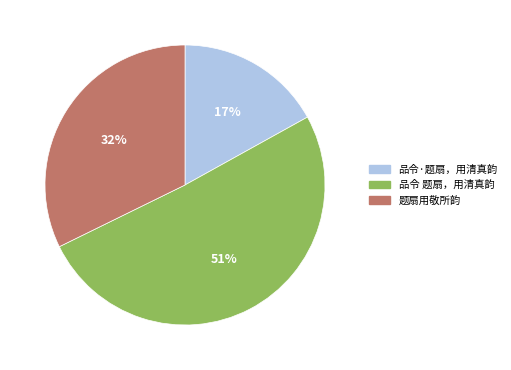

Which slice is the smallest?

品令·题扇，用清真韵